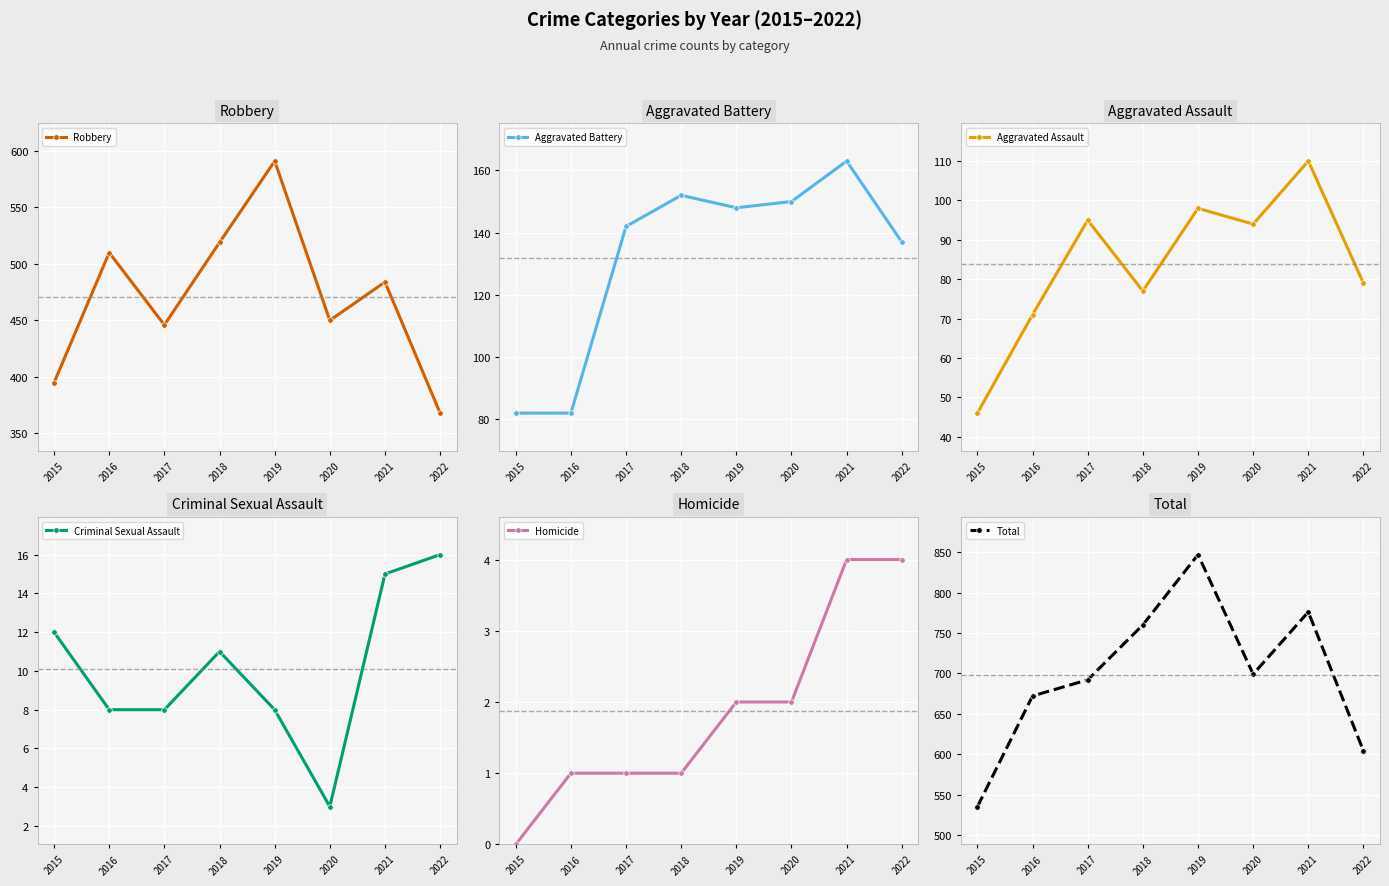

In Criminal Sexual Assault, how many points are higher than both neighbors (excluding endpoints)?

1